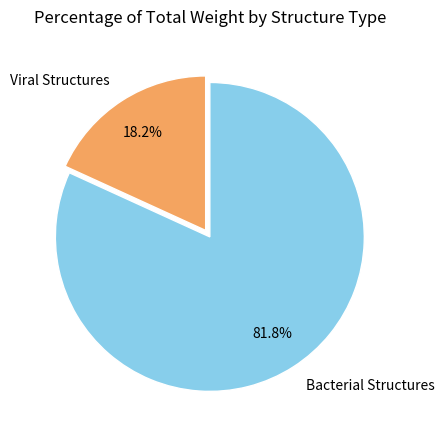

What is the total percentage of Bacterial Structures and Viral Structures?

100.0%